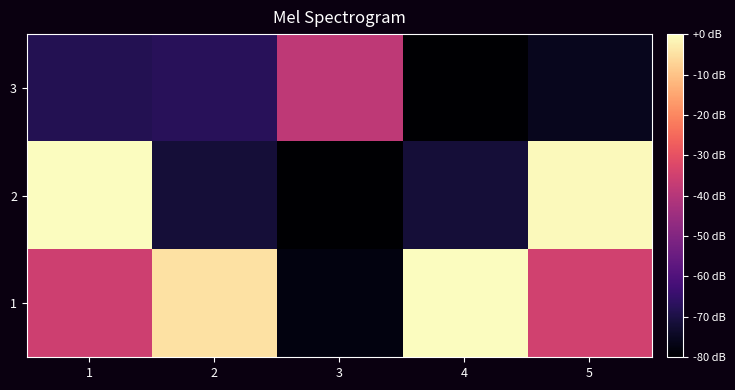

Rank the series by their maximum value, from highest to lowest.

1, 2, 3